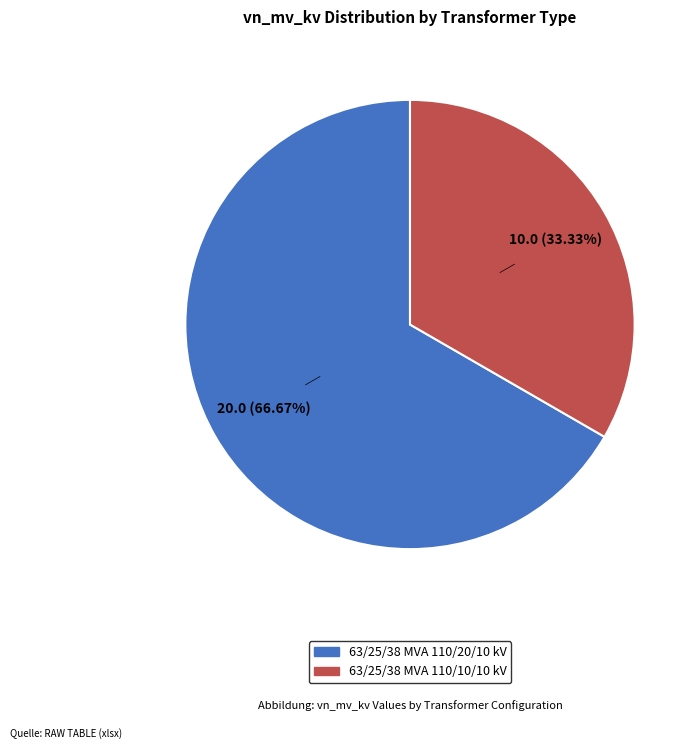

Which slice is the largest?

63/25/38 MVA 110/20/10 kV